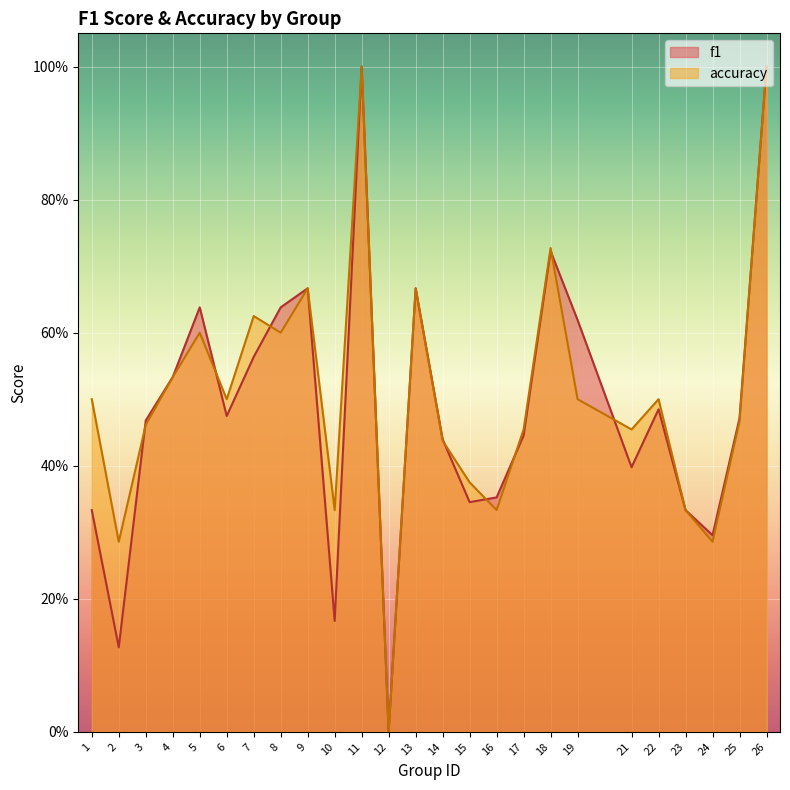

At how many categories does at least one series exceed 0?

24